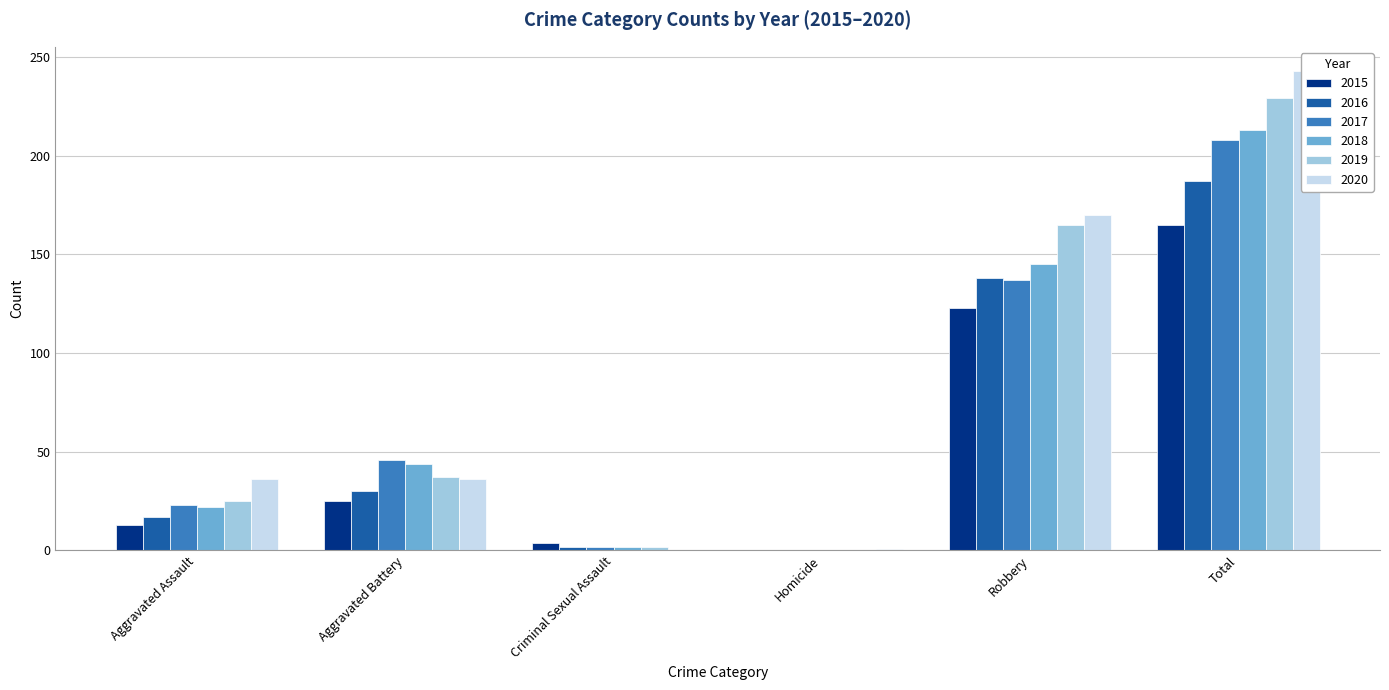

How many bars are there in each group?

6